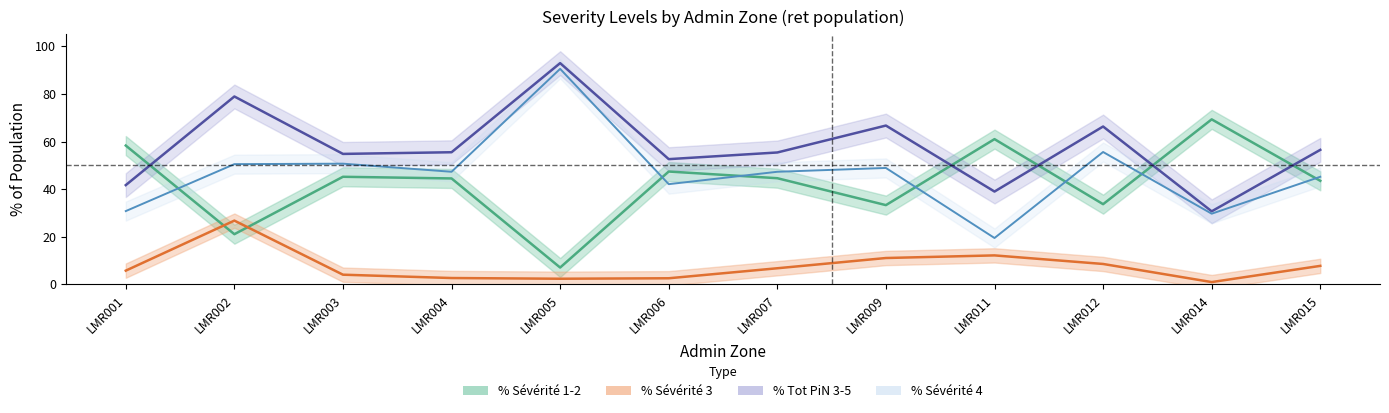

True or false: % Sévérité 1-2 and % Sévérité 4 intersect in this chart.

True